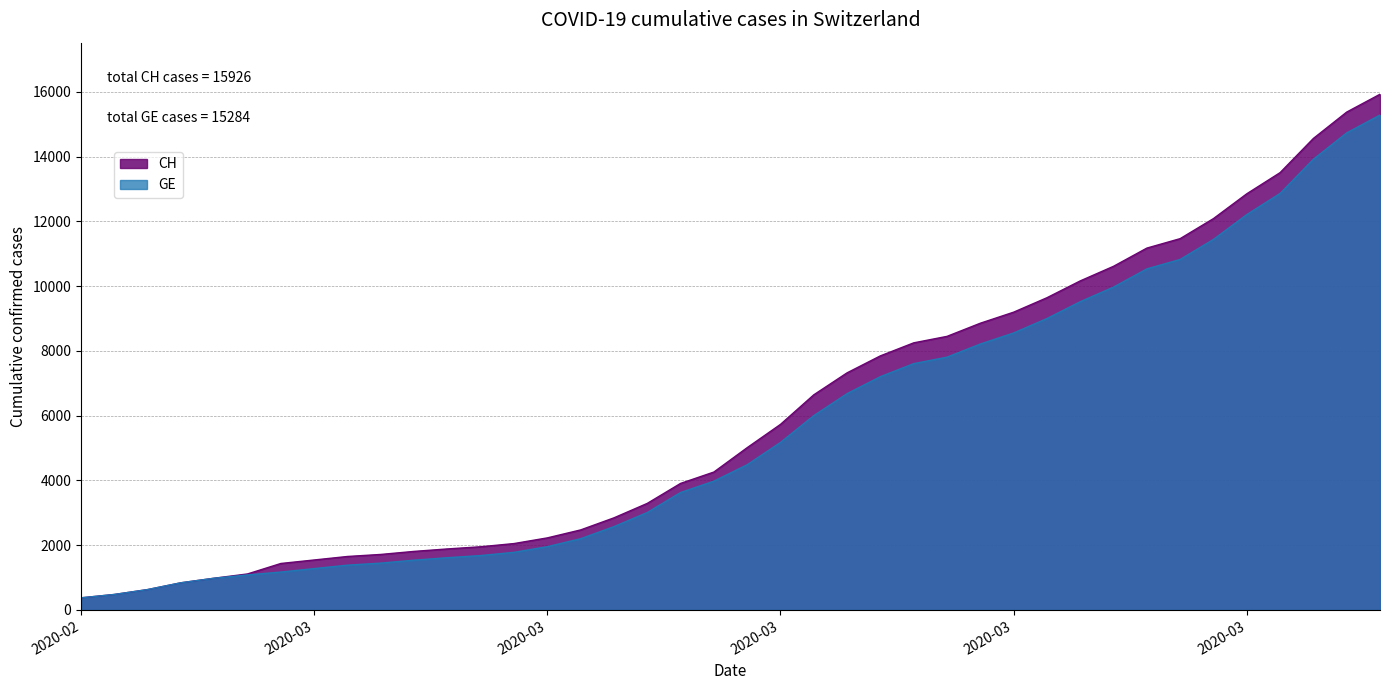

What is the difference between the highest and lowest values at 2020-03-30?

642